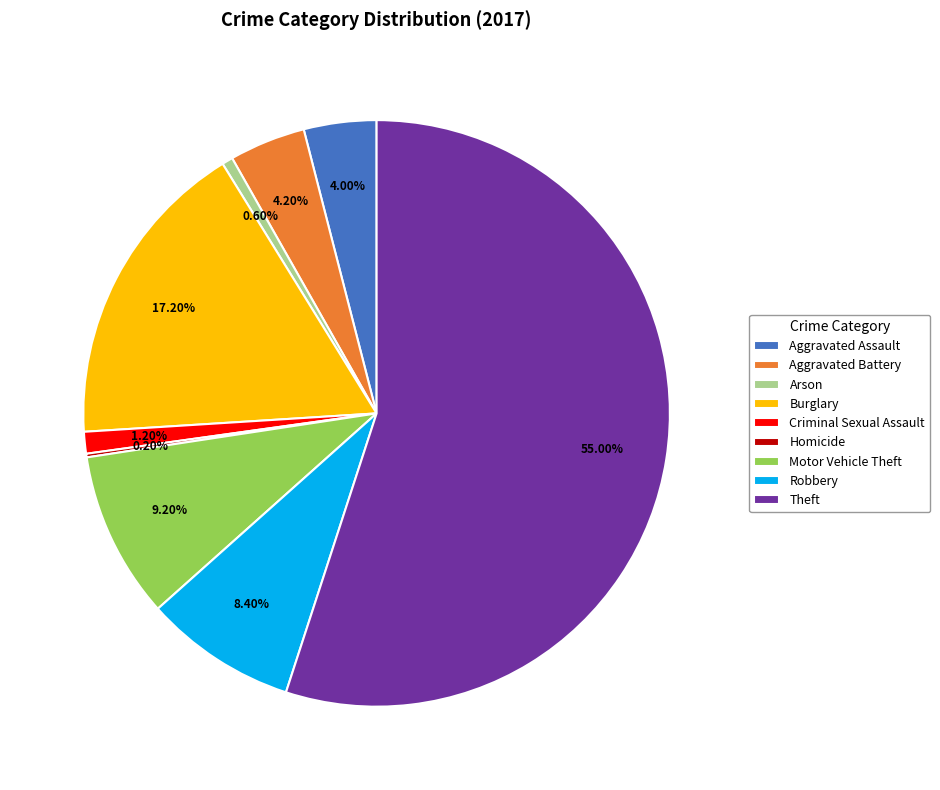

Which category accounts for the majority?

Theft